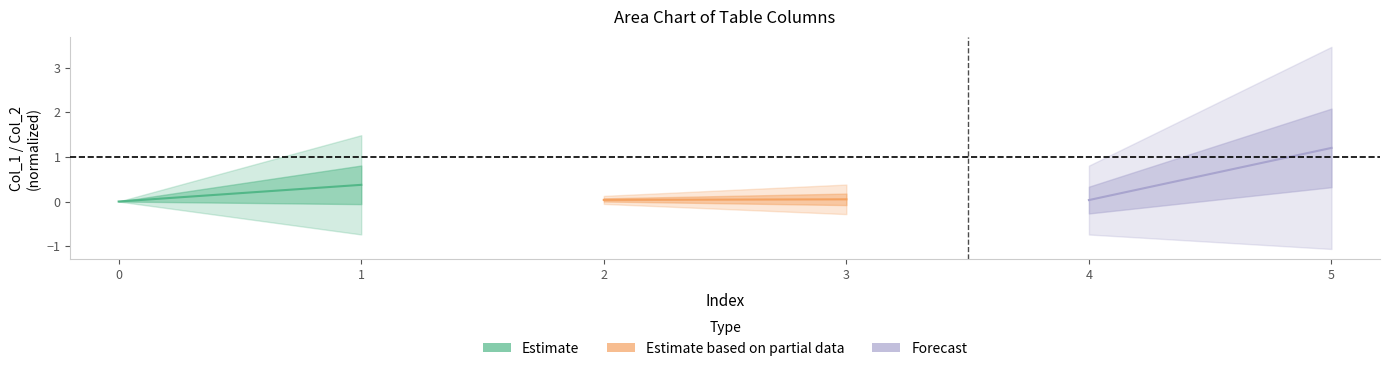

The Estimate series shows -0.2 at 0. True or false?

False